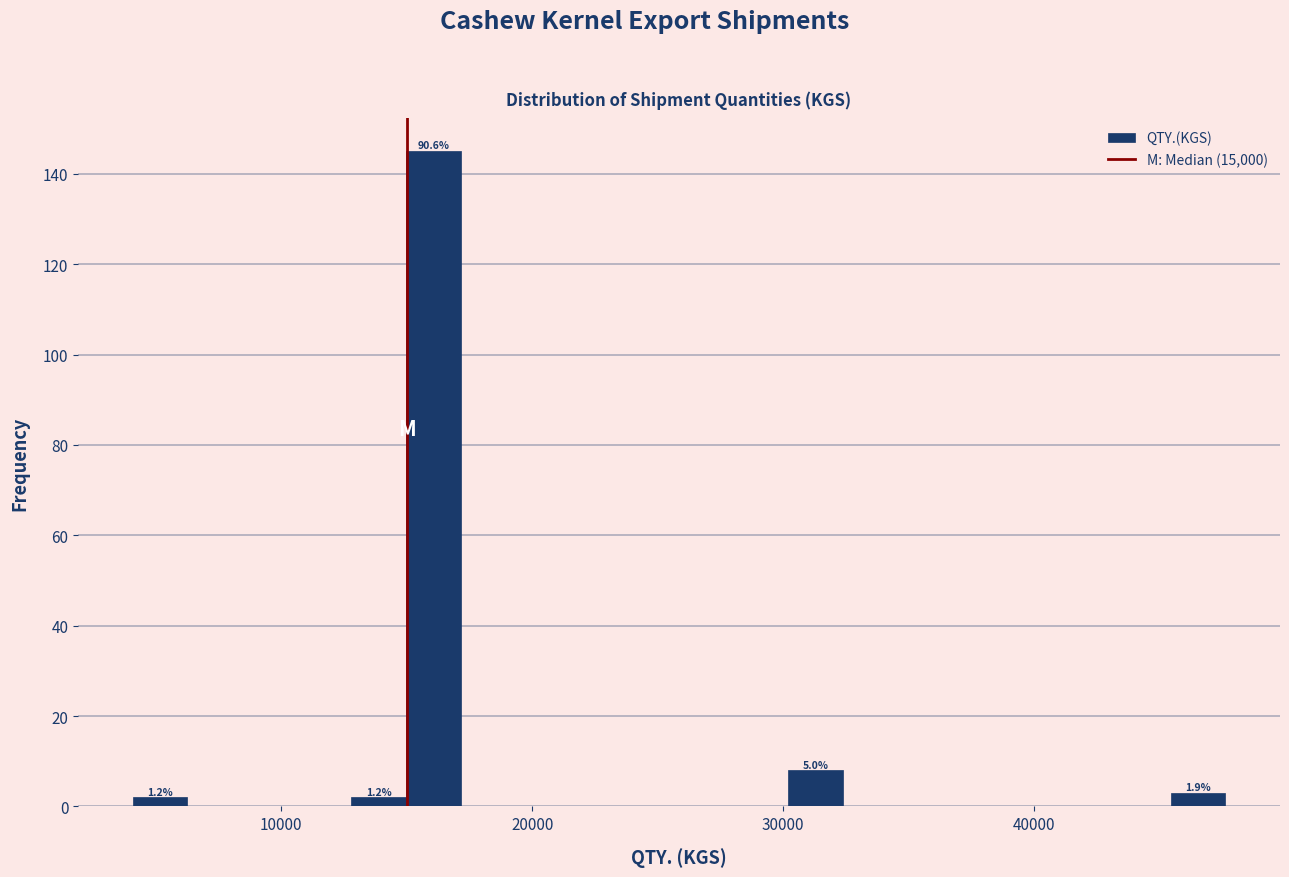

Read against the x-axis, roughly where is the centre of the tallest bar?

16000